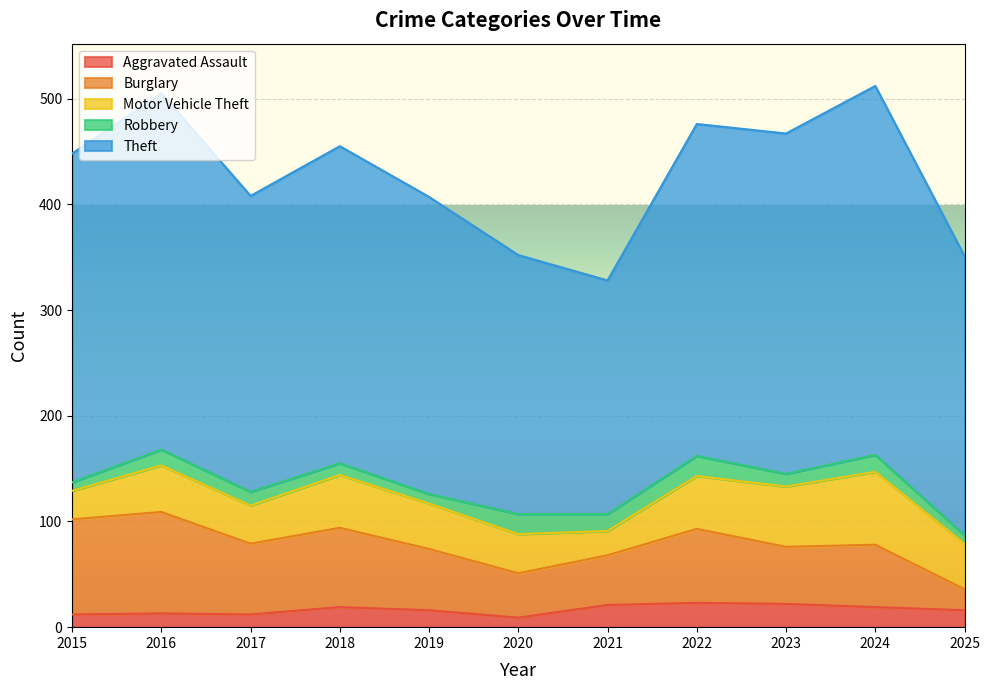

Which has a higher value, 2021 or 2025?

2021